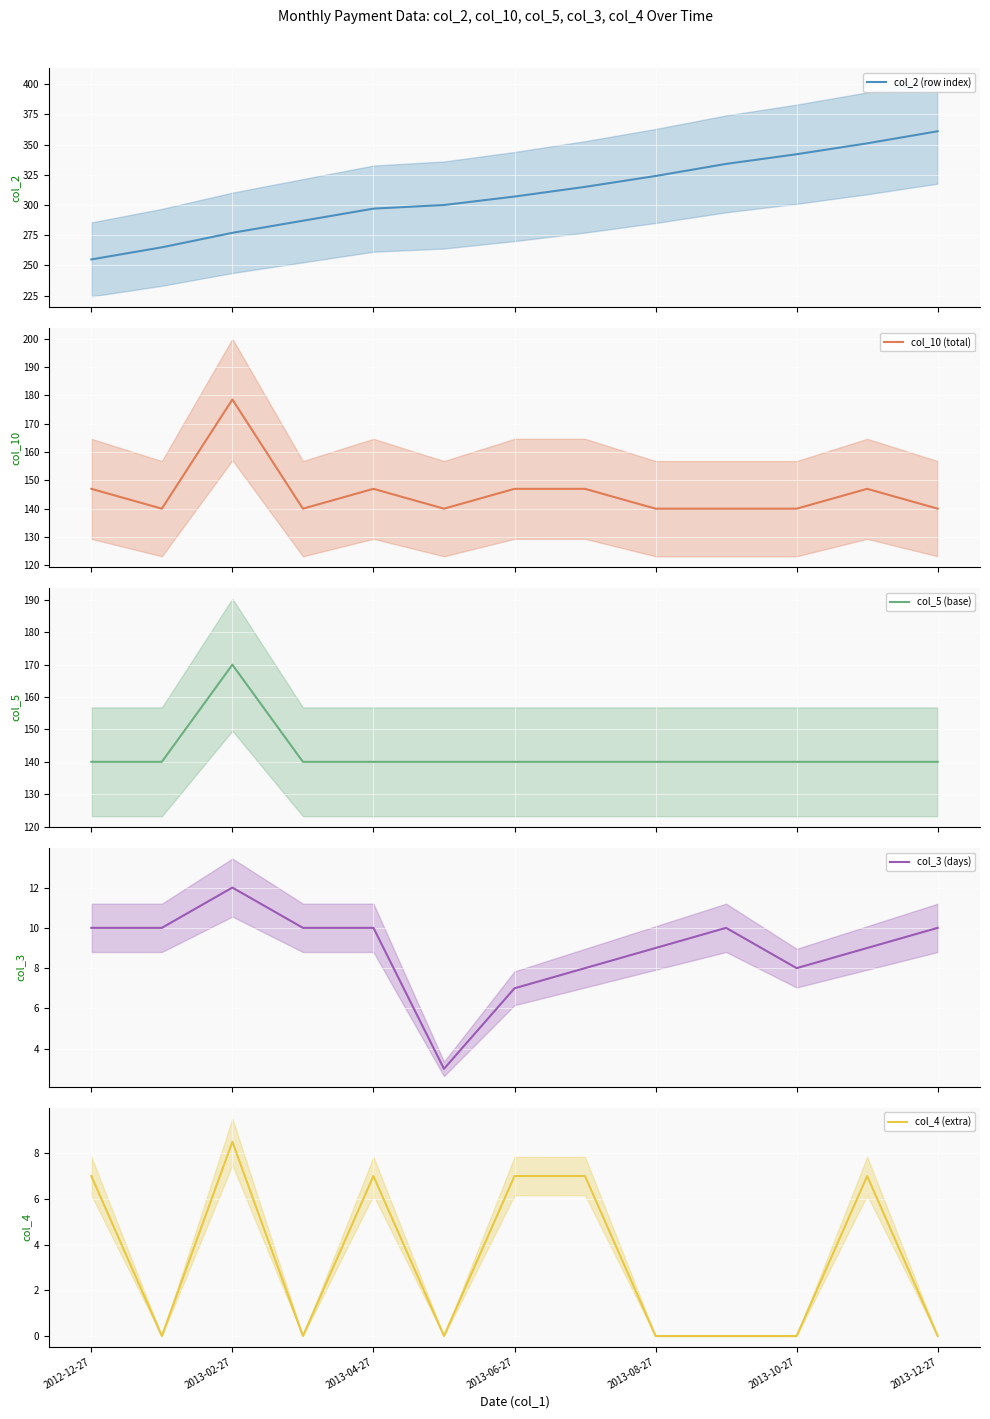

List the series in order of their peak value, lowest first.

col_4 (extra), col_3 (days), col_5 (base), col_10 (total), col_2 (row index)